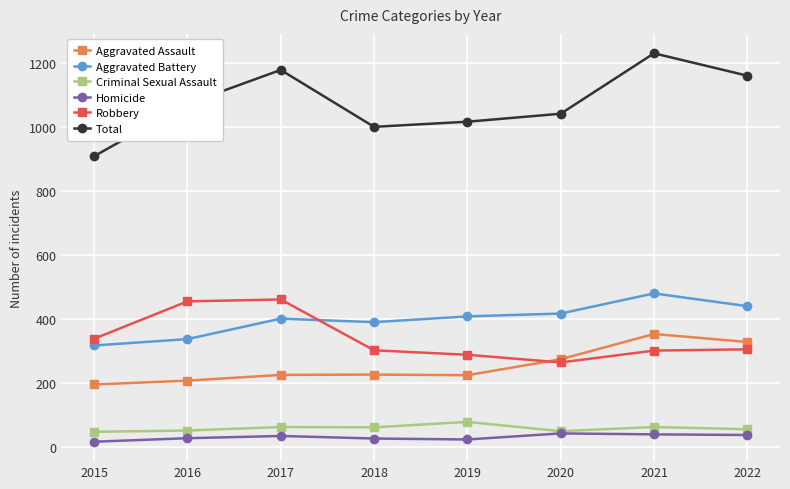

Is the value of Criminal Sexual Assault at 2020 greater than the value of Aggravated Assault at 2021?

No